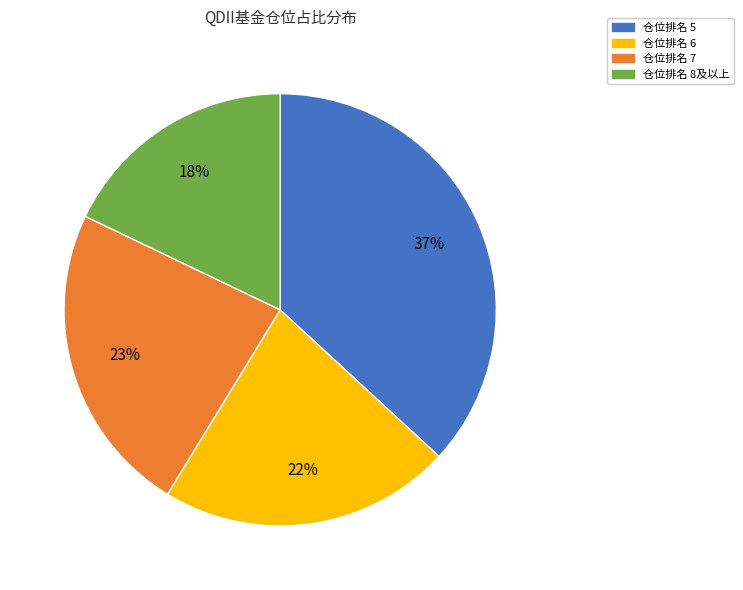

To the nearest percent, what portion does 仓位排名 8及以上 represent?

18%